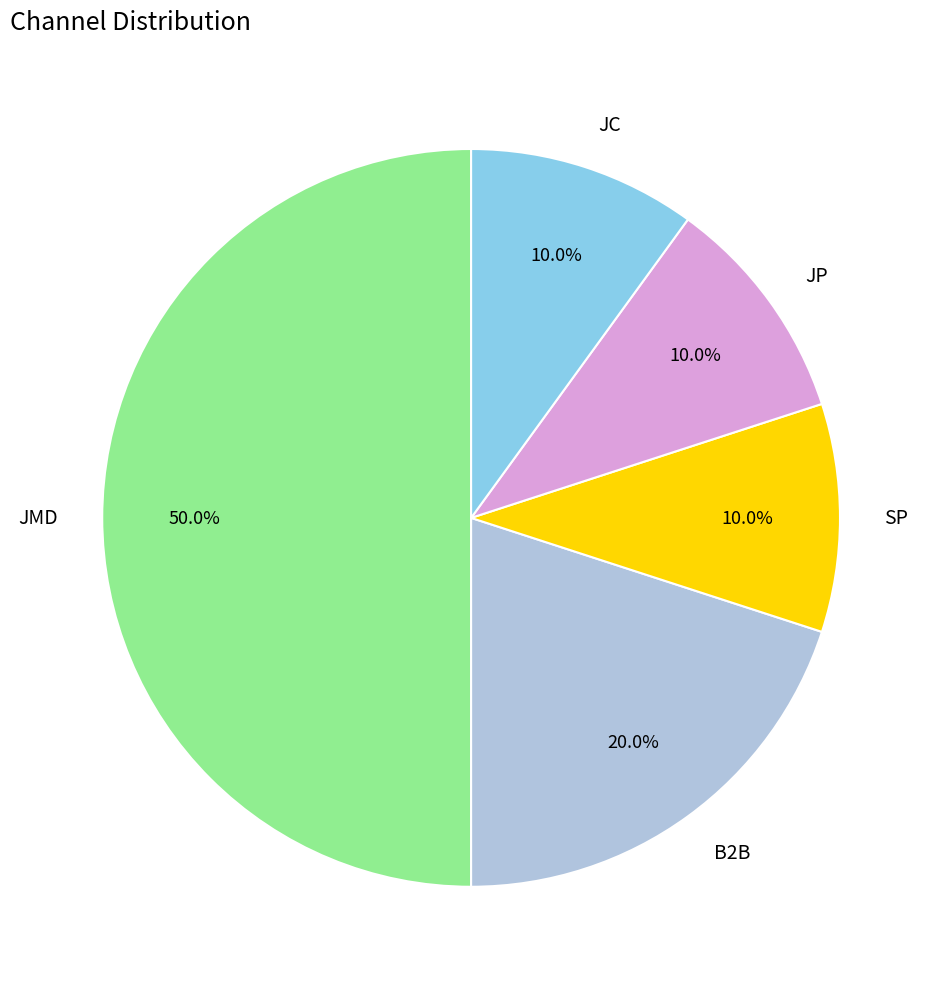

To the nearest percent, what portion does JP represent?

10%